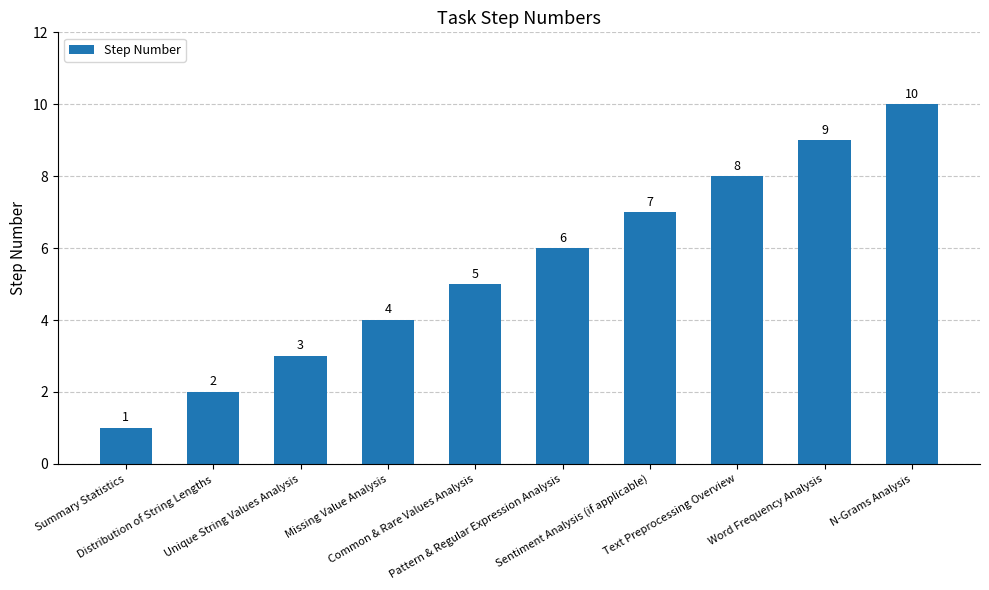

Are the bars grouped side by side (vs. stacked)?

No